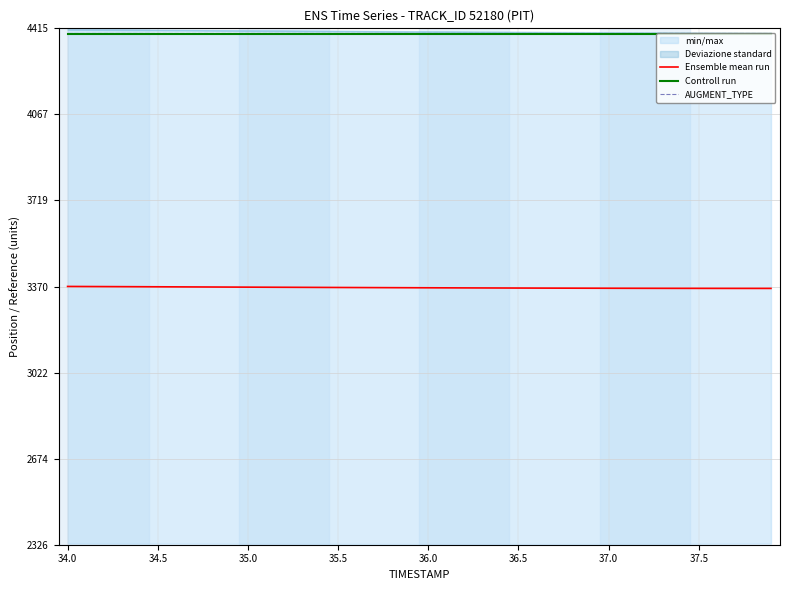

The value of AUGMENT_TYPE at 36.0 is 2368.5. True or false?

False